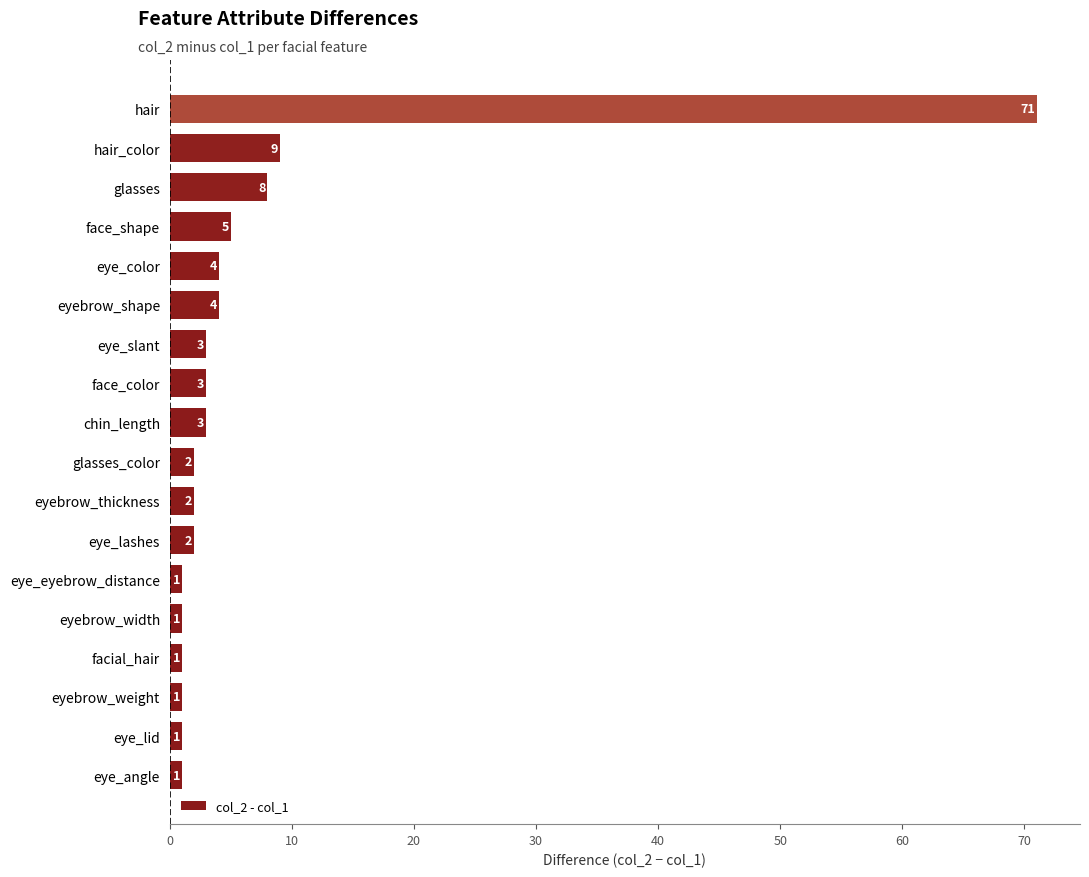

Which category has the highest value across all series?

hair